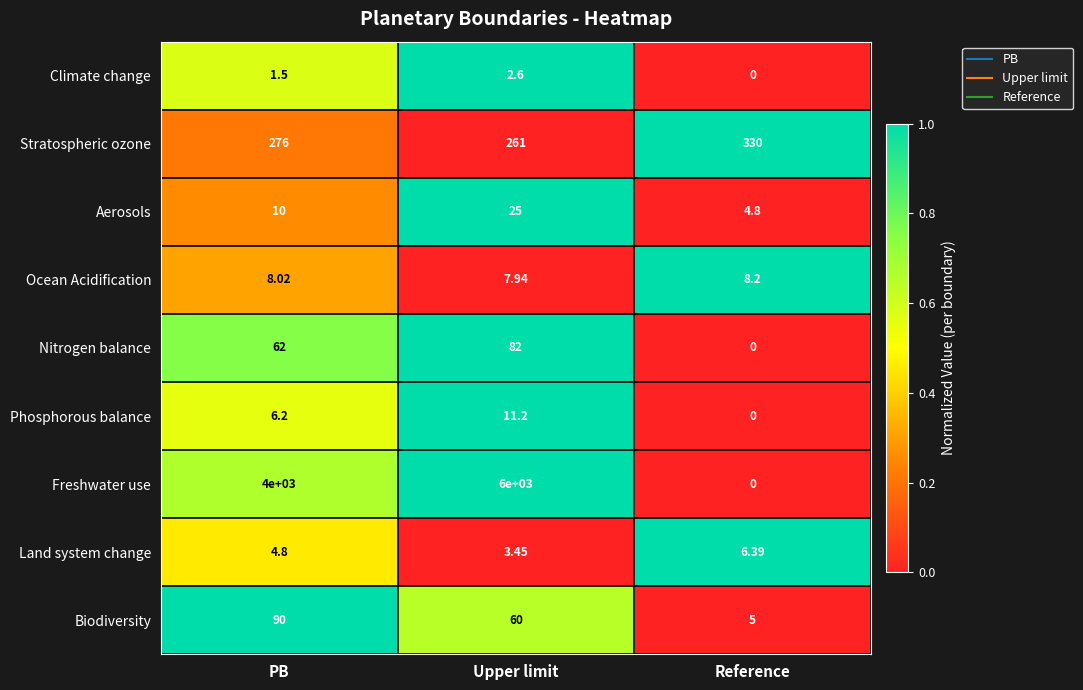

Which label corresponds to the largest value in the chart?

Upper limit